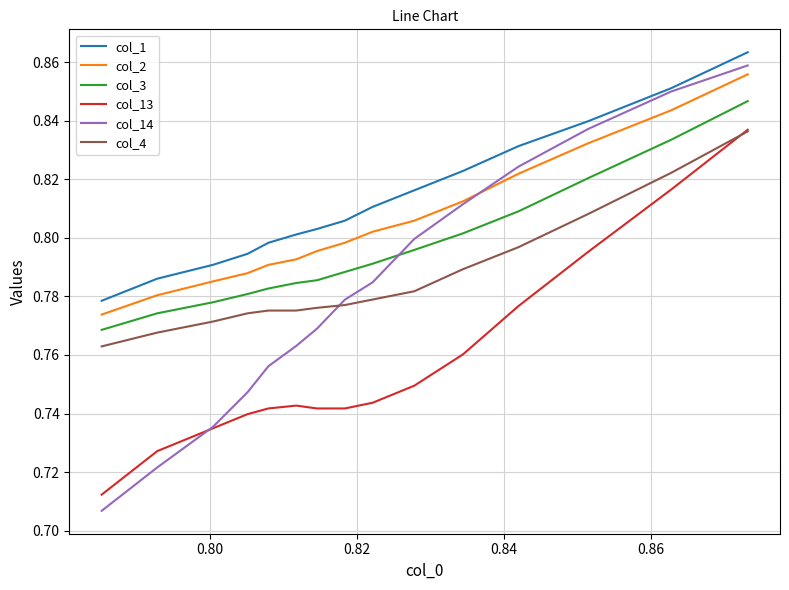

What is the difference between the maximum and minimum values in the col_13 series?

0.1